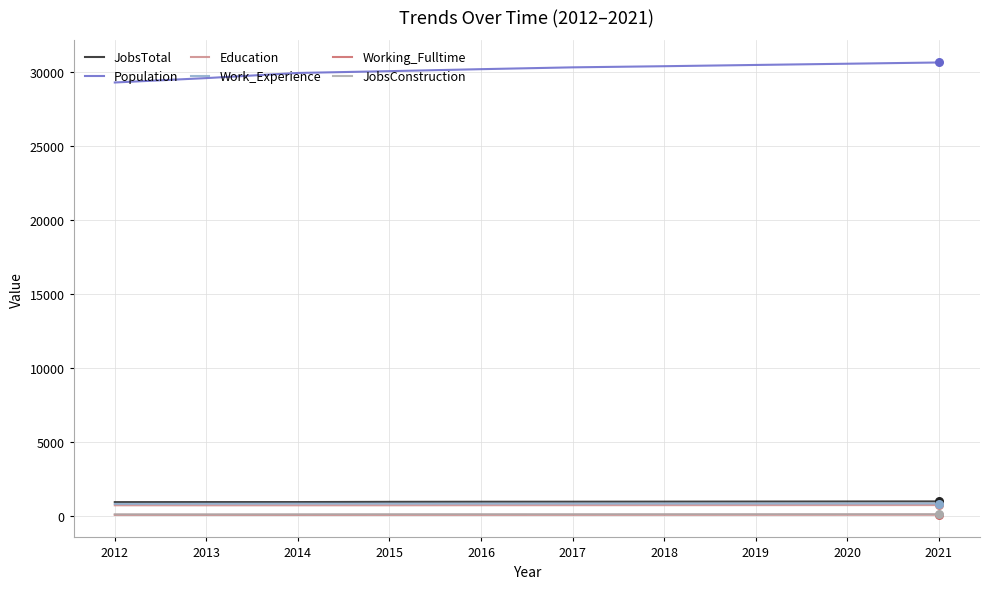

Is the value of JobsConstruction at 2017 greater than the value of Population at 2020?

No